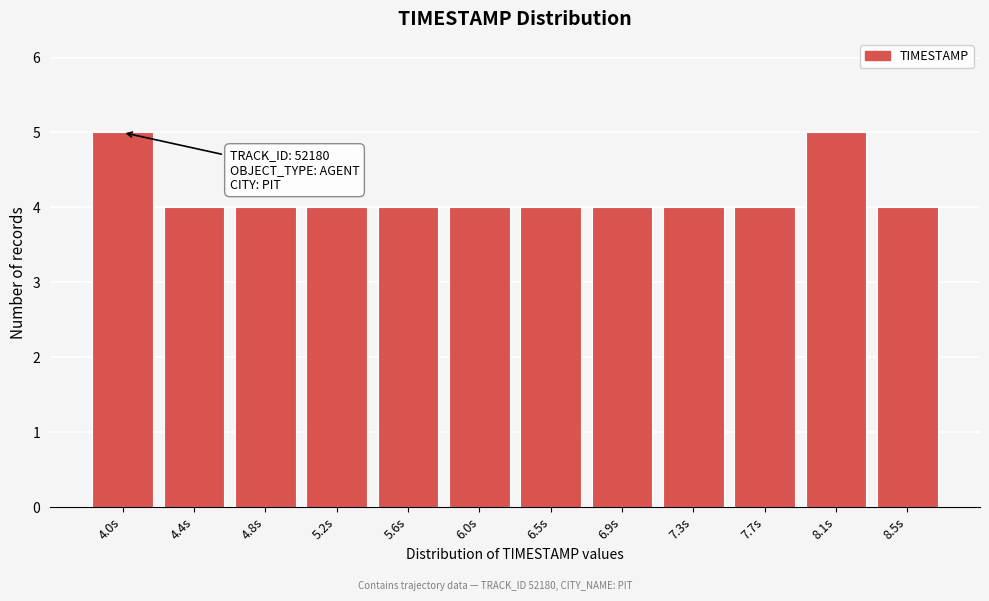

Reading left to right, transcribe all the data shown in this chart.

5	4	4	4	4	4	4	4	4	4	5	4